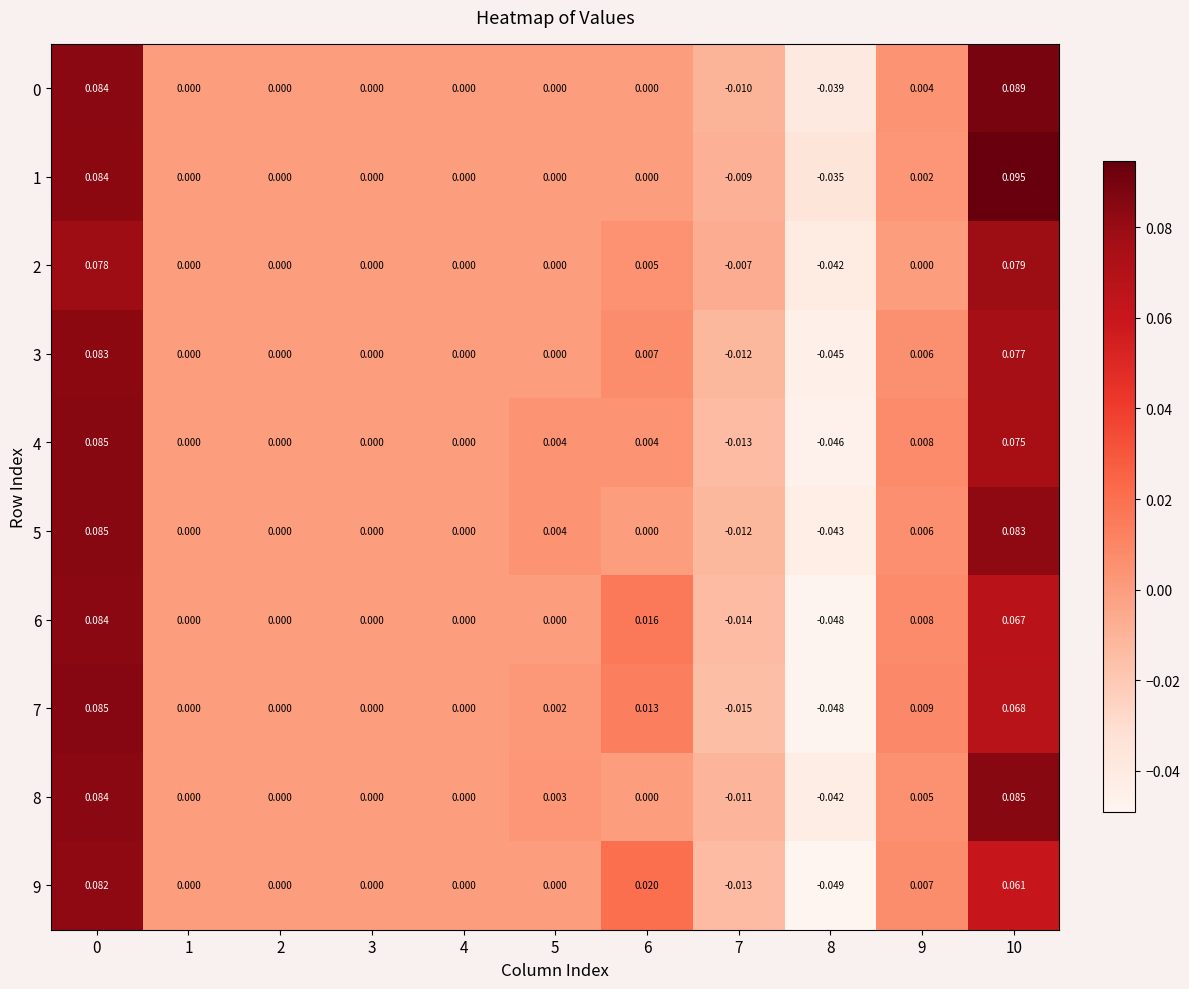

Is the value of 2 at 3 greater than the value of 8 at 10?

No